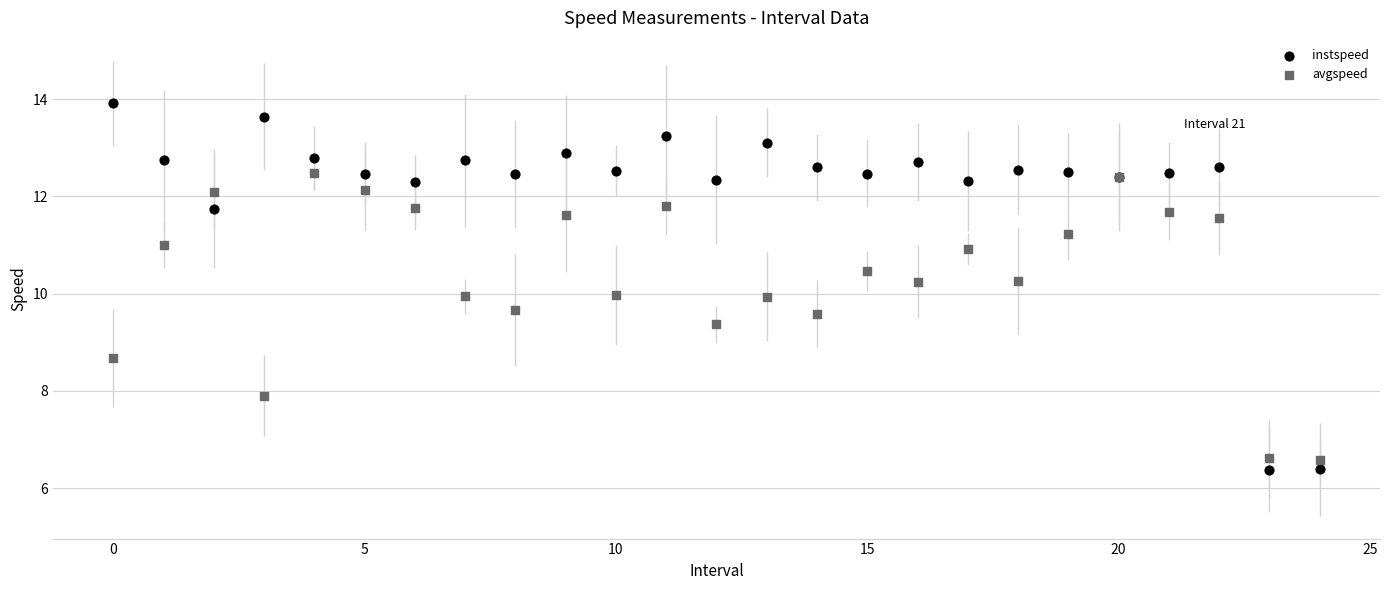

Which series has the largest Y range (max minus min)?

instspeed